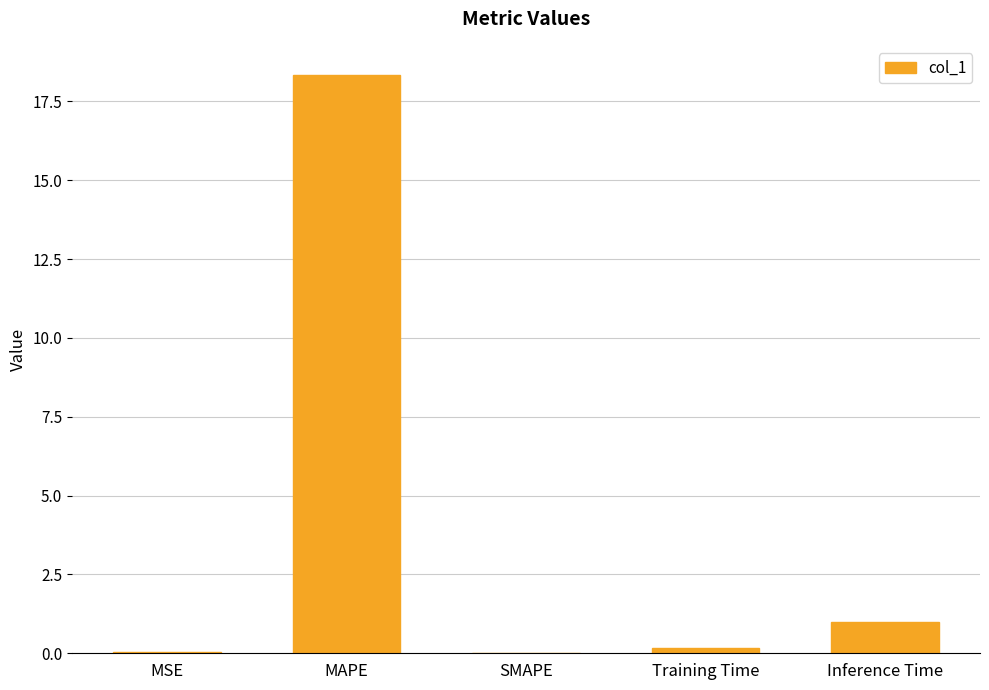

The chart shows a value of 1.0 at Inference Time. True or false?

True